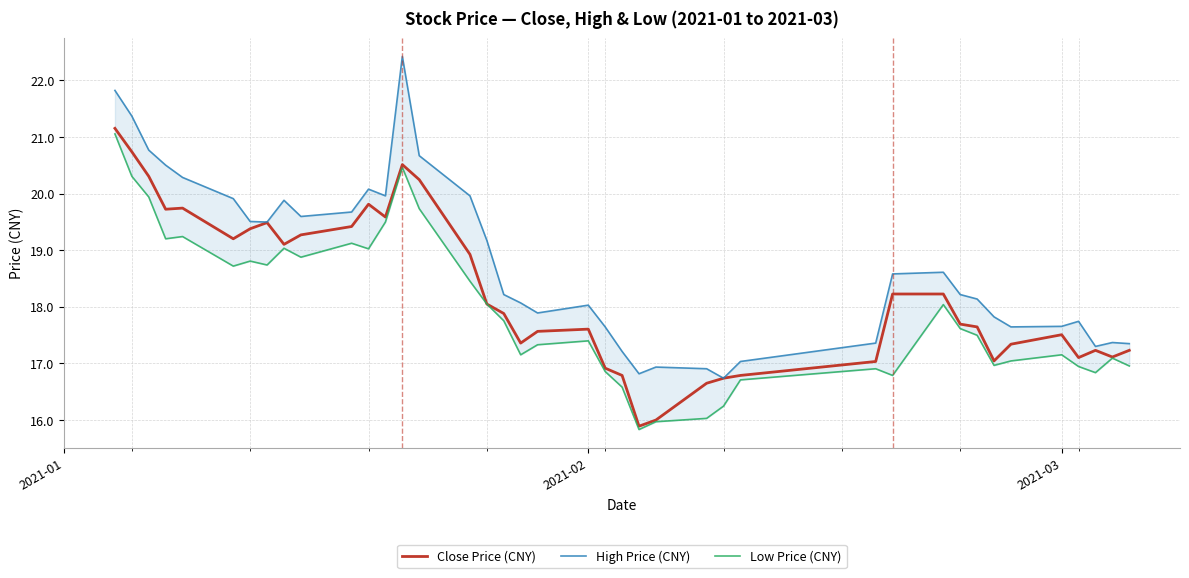

What is the minimum value for Close Price (CNY)?

15.9